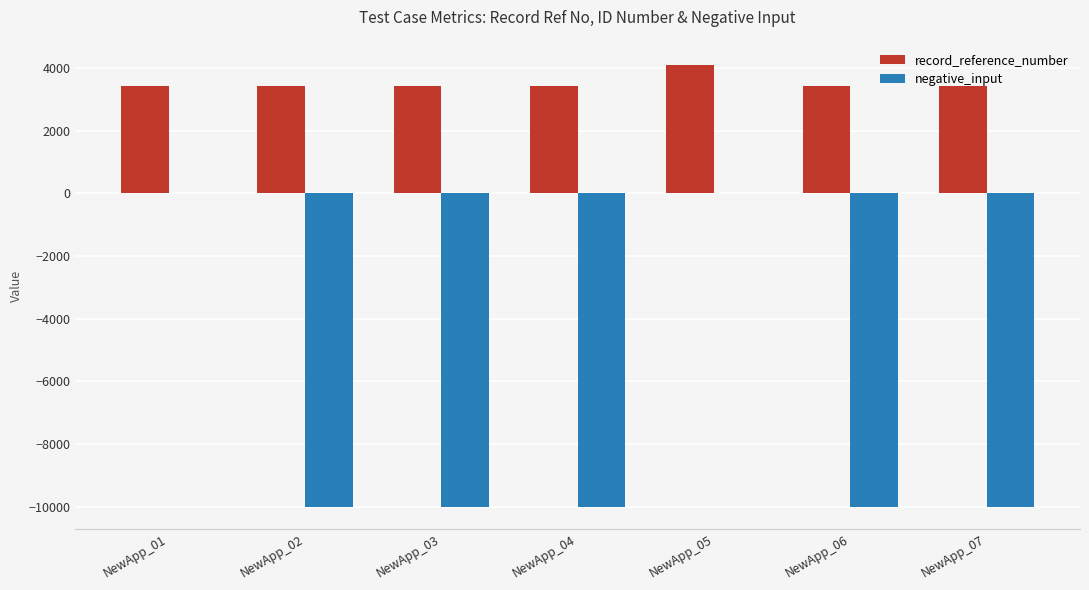

The value of record_reference_number at NewApp_05 is 7154. True or false?

False